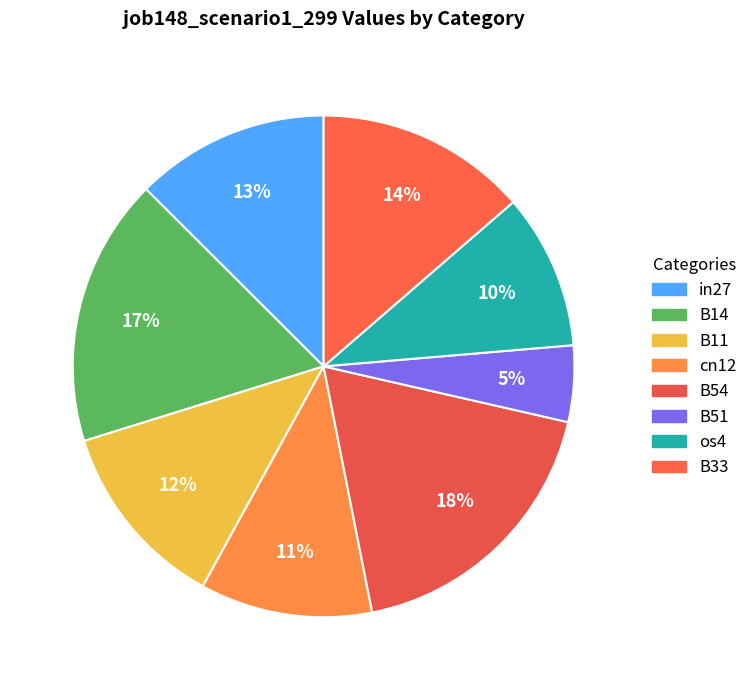

Does B51 account for over 50% of the chart?

No